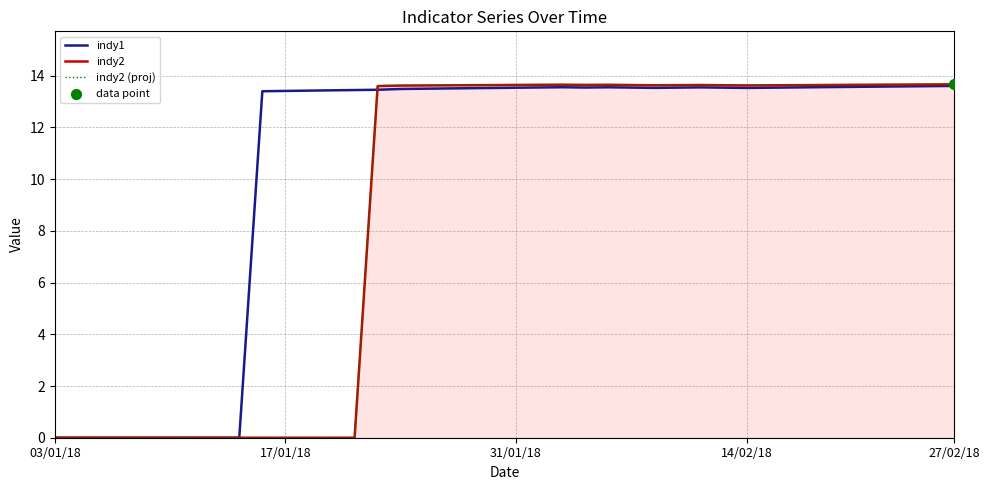

Which series has the largest range (max minus min)?

indy2 (proj)